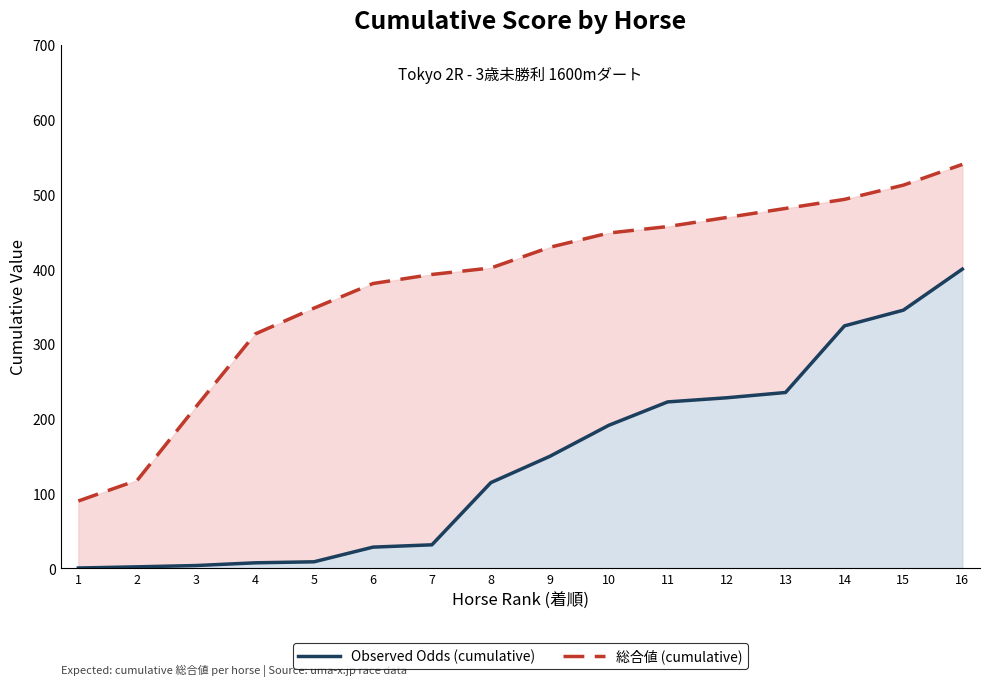

What is the total value across all series at 11?

679.4